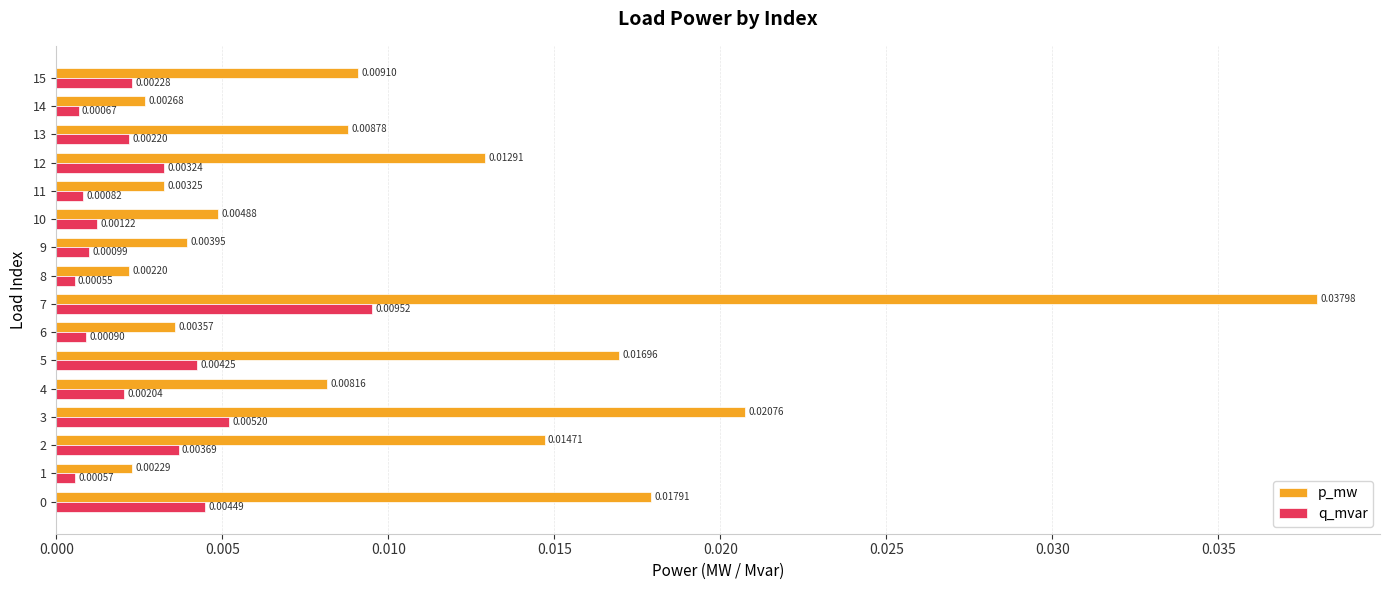

At how many categories does at least one series exceed 0?

16